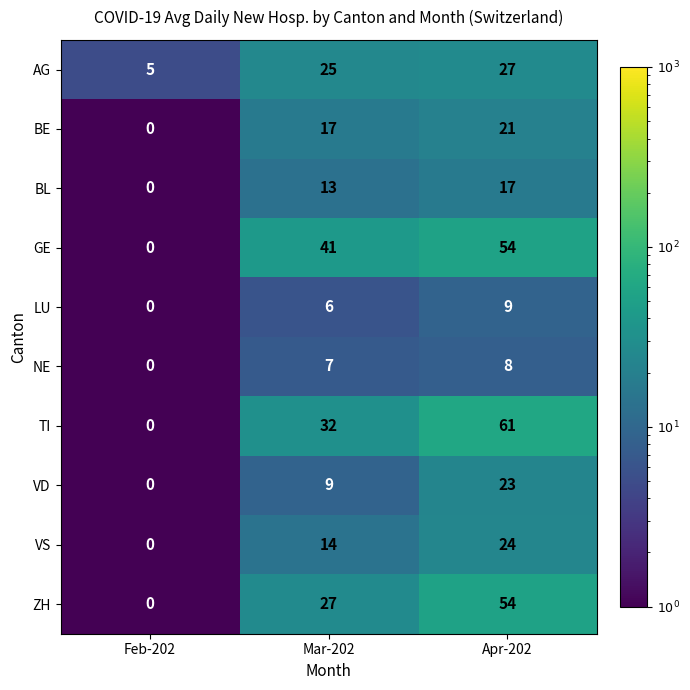

Rank the categories by VD value from lowest to highest.

Feb-202, Mar-202, Apr-202